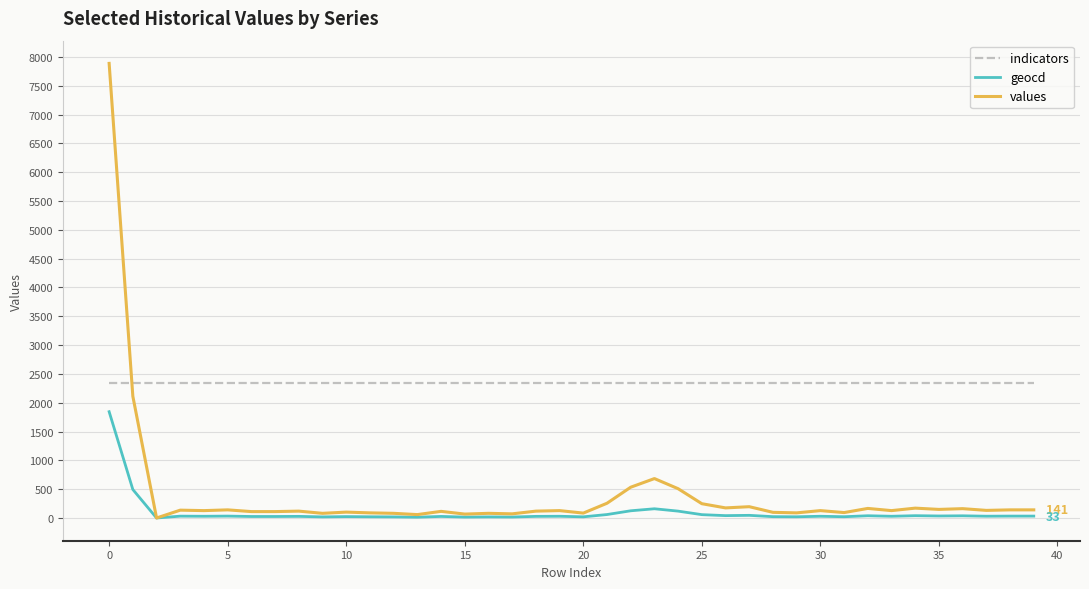

What is the highest value of the geocd series?

1844